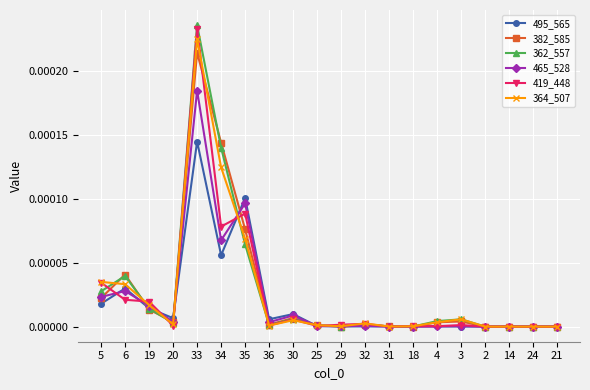

At which category is the sum across all series the highest?

33